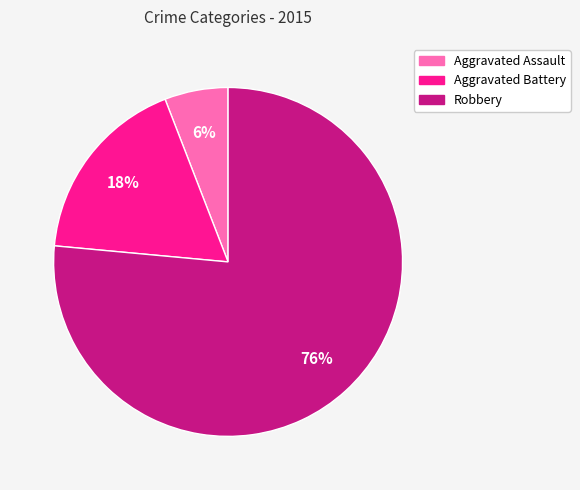

Is it true that Robbery is 70% of the pie?

False